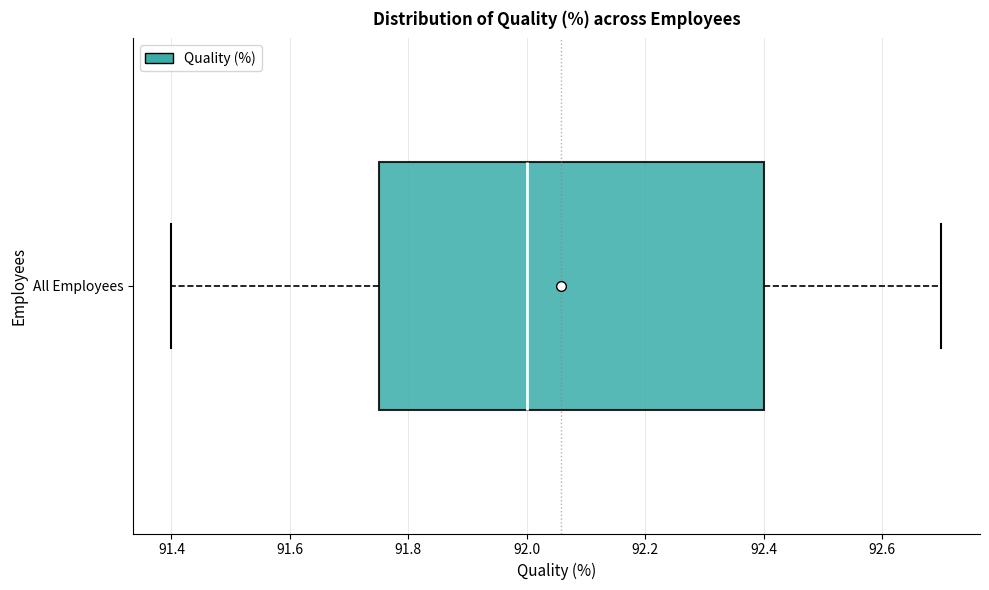

Transcribe this box plot: give where the median line is, the range the box spans, and where the two whiskers end, as read against the x-axis. The values are not printed on the chart, so give them approximately, as read against the axis.

median 92.00, box 91.76 to 92.40, whiskers 91.40 to 92.70